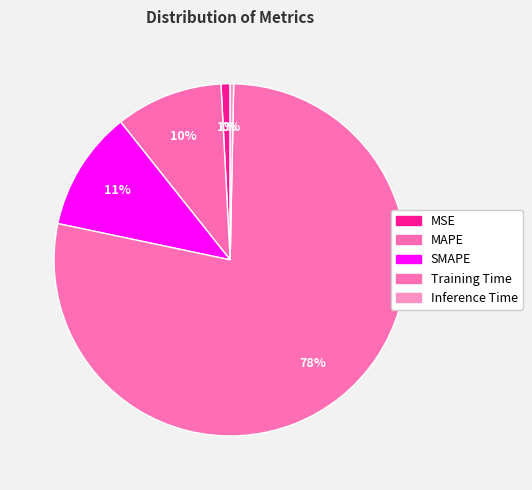

Count the number of slices in the pie.

5